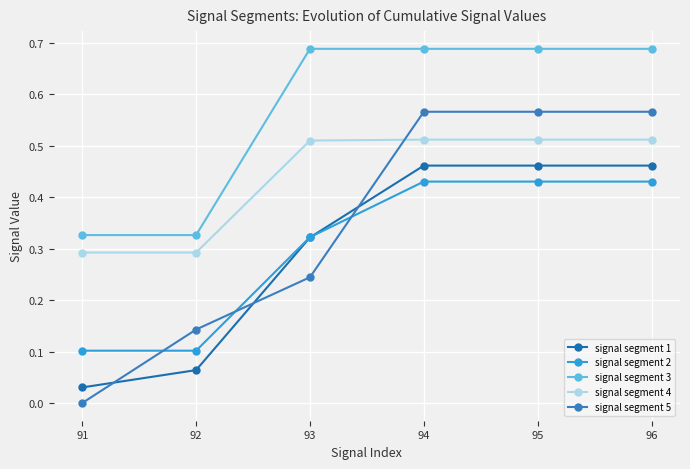

What is the difference between the signal segment 5 values at 94 and 92?

0.4